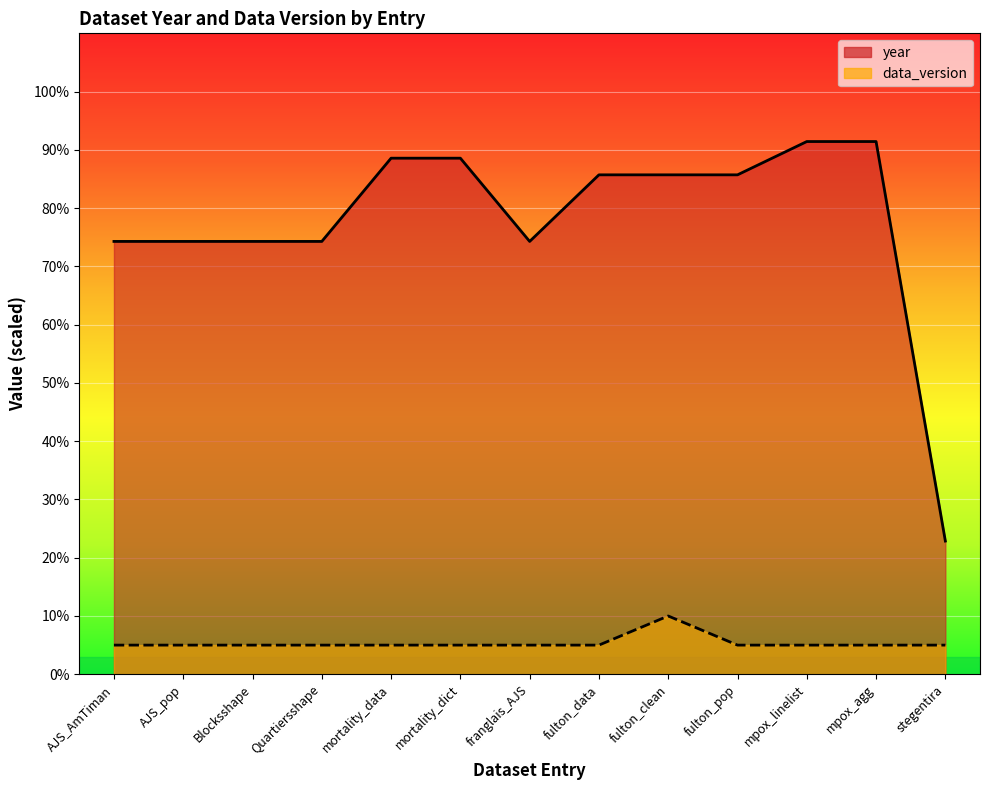

True or false: data_version and year intersect in this chart.

False